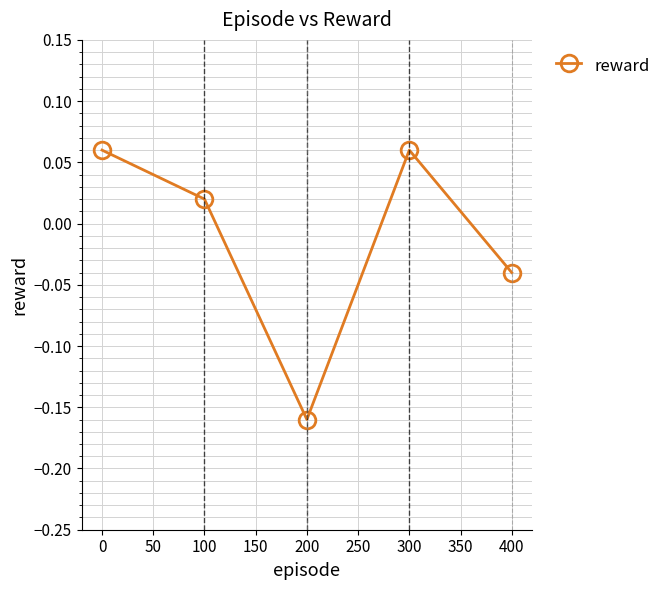

Is it true that the value at 400 is -0.1?

False